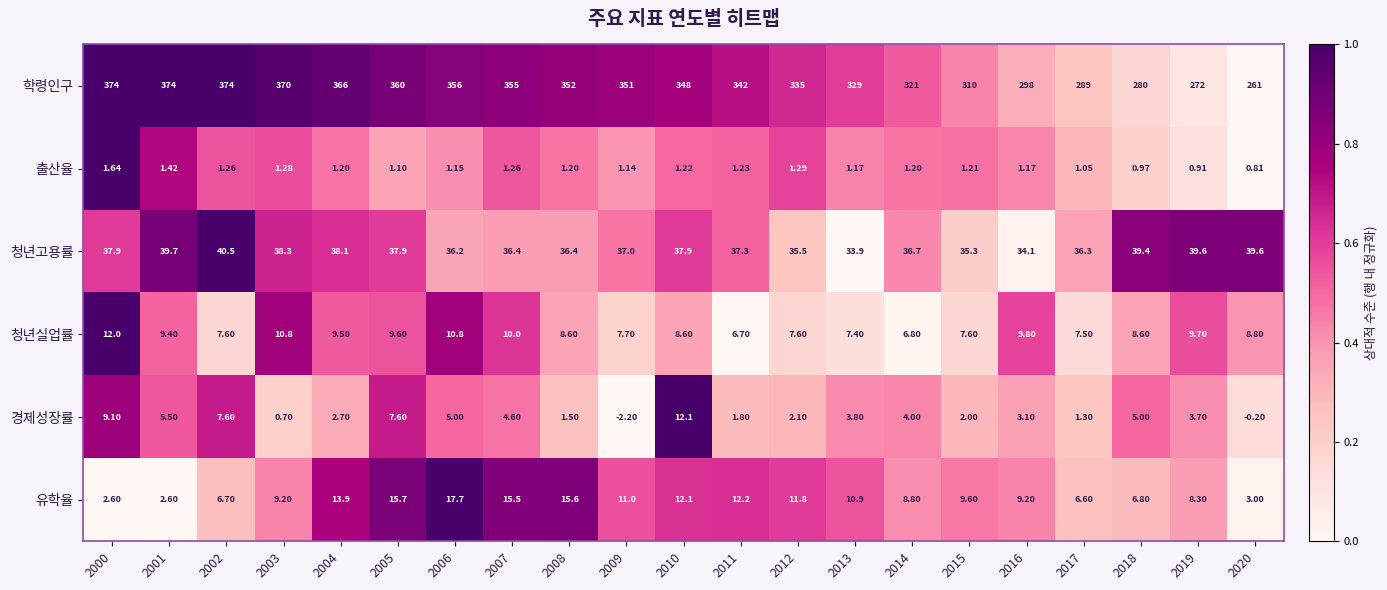

Between 2006 and 2008, which series saw the biggest shift?

학령인구